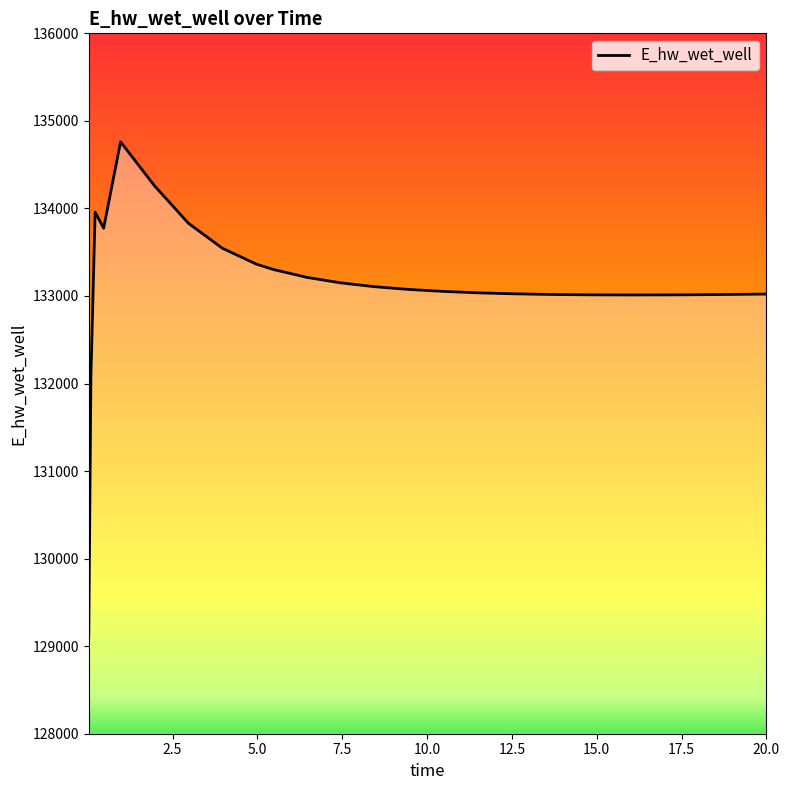

What is the difference between the maximum and minimum values?

5636.0